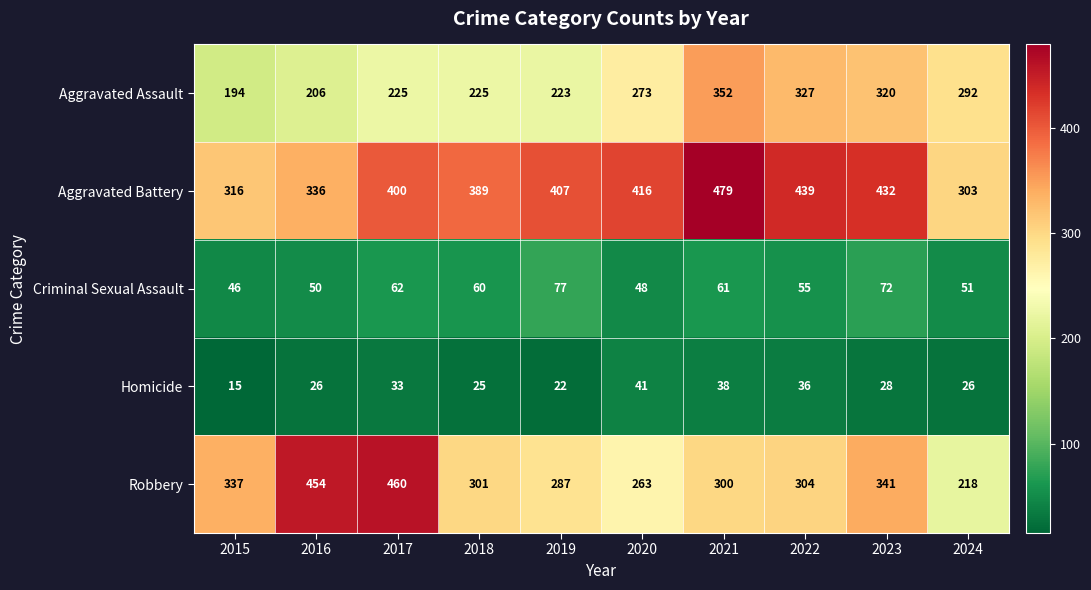

True or false: Homicide has a value of 22 at 2019.

True